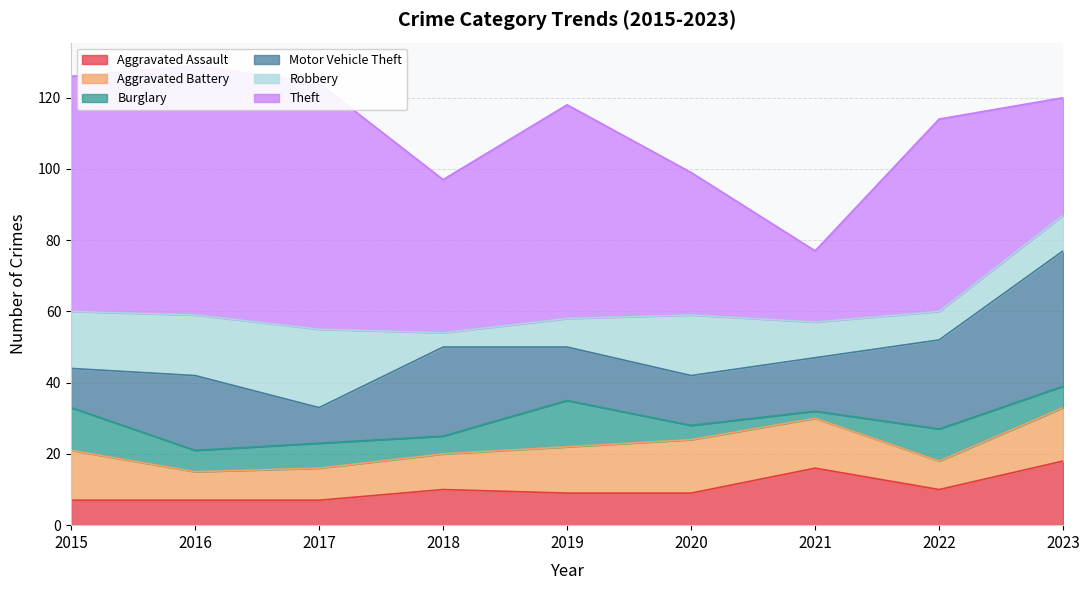

Which category has the lowest value in the Theft series?

2021